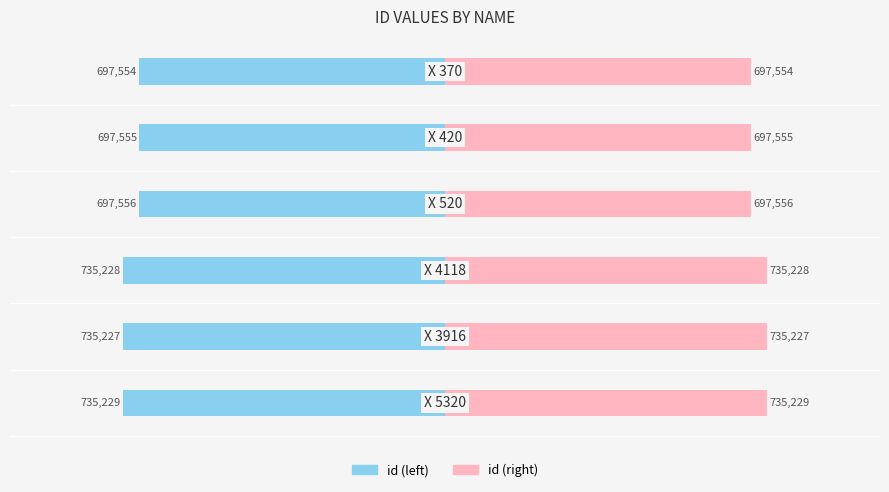

Reading left to right, extract all data points from this chart.

id (left): -735229	-735227	-735228	-697556	-697555	-697554
id (right): 735229	735227	735228	697556	697555	697554